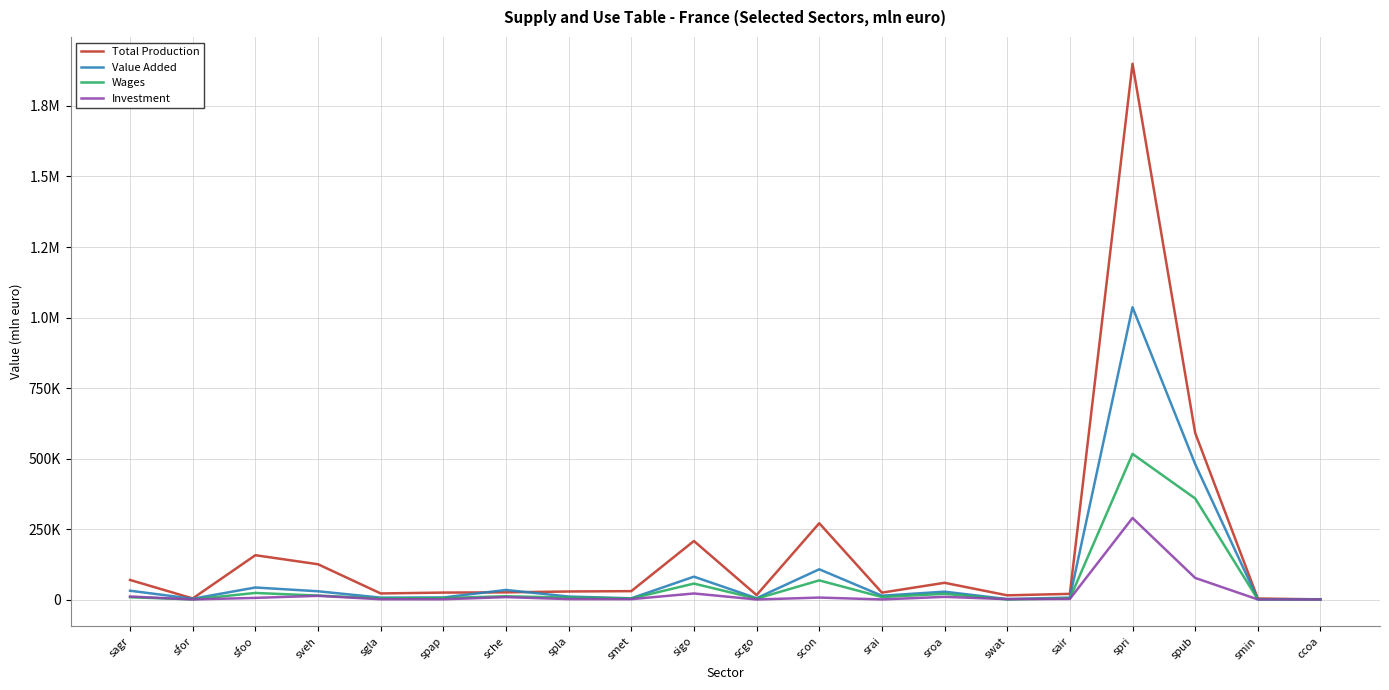

What are all the series names shown in the legend?

Total Production, Value Added, Wages, Investment